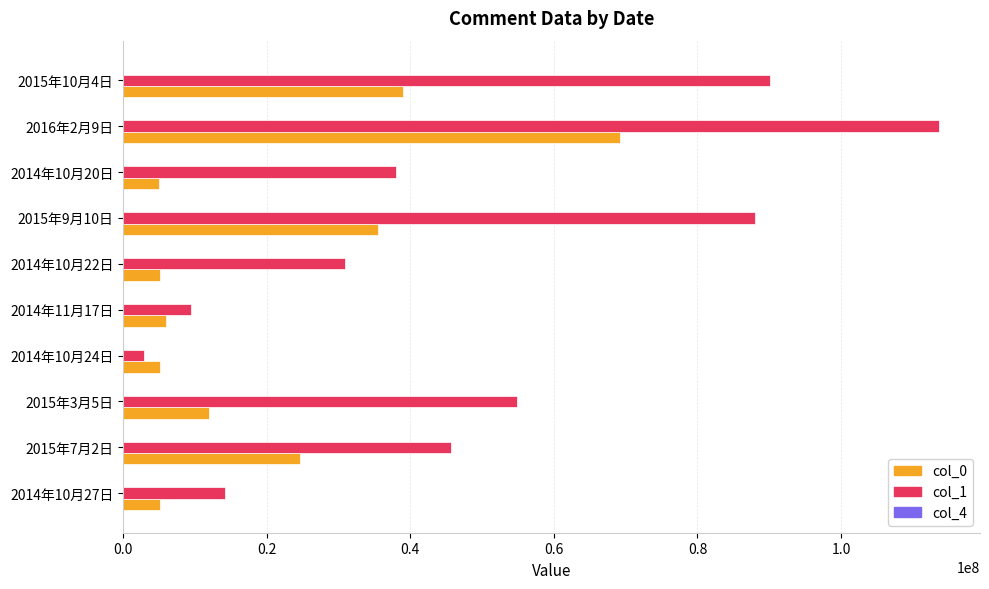

Which series has the largest total across all categories?

col_1